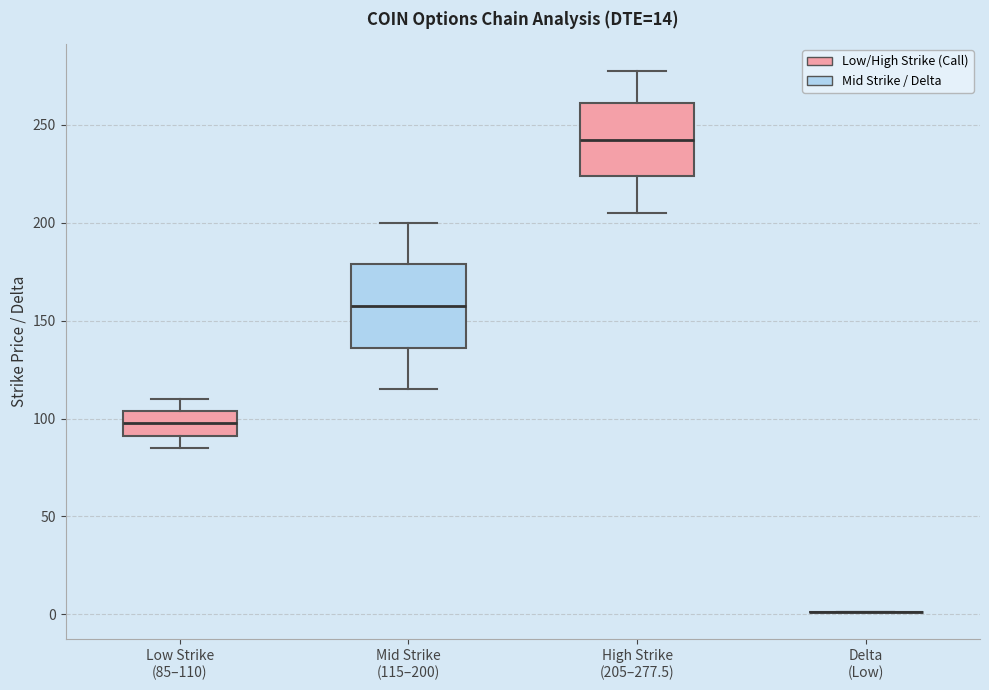

Comparing the boxes themselves (not the whiskers), which one is the tallest?

Mid Strike (115–200)